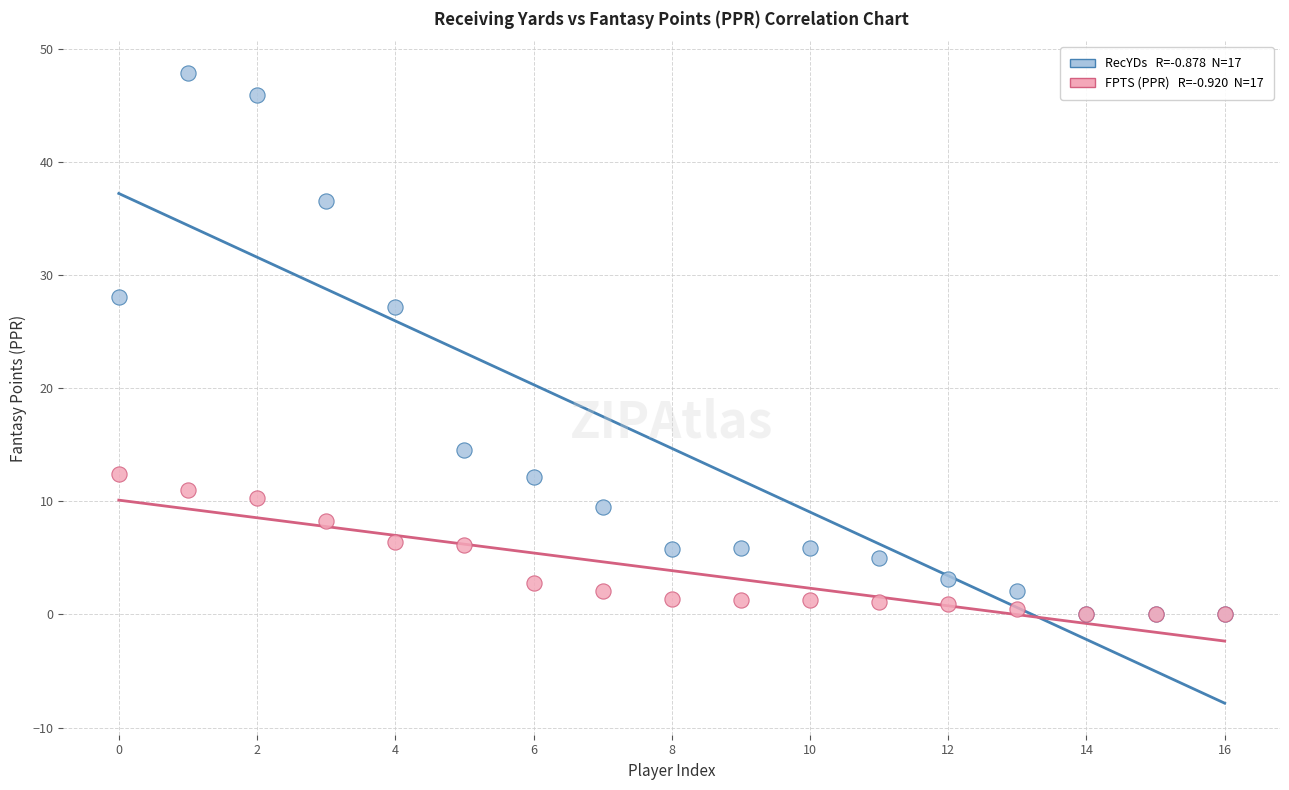

Across all series, what Y value is closest to 23?

27.2